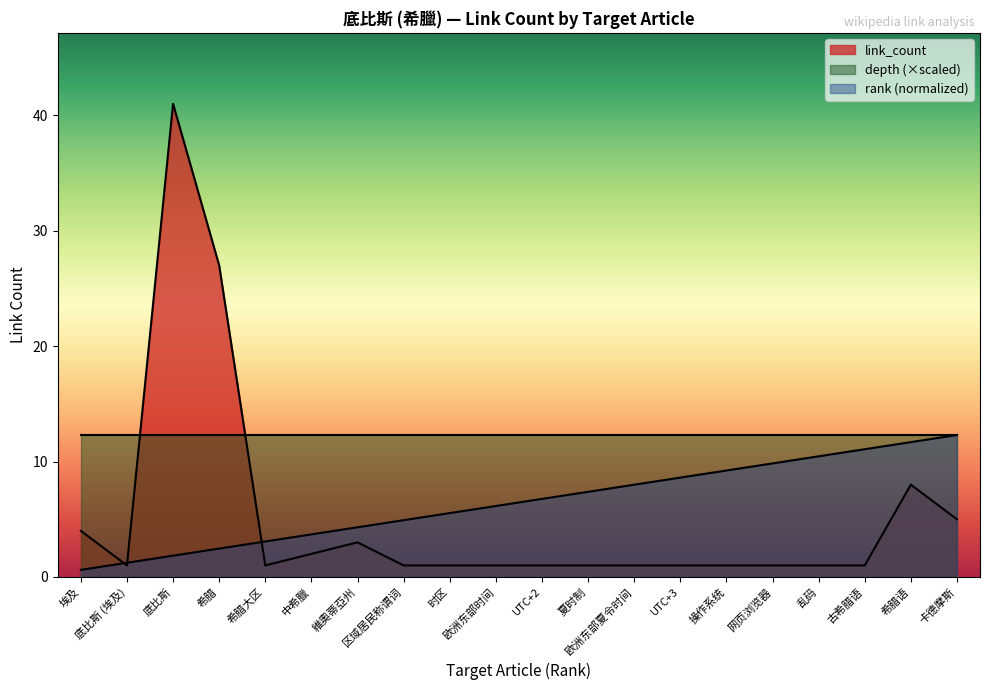

Rank the categories by rank value from highest to lowest.

卡德摩斯, 希腊语, 古希腊语, 乱码, 网页浏览器, 操作系统, UTC+3, 欧洲东部夏令时间, 夏时制, UTC+2, 欧洲东部时间, 时区, 区域居民称谓词, 維奧蒂亞州, 中希臘, 希腊大区, 希腊, 底比斯, 底比斯 (埃及), 埃及